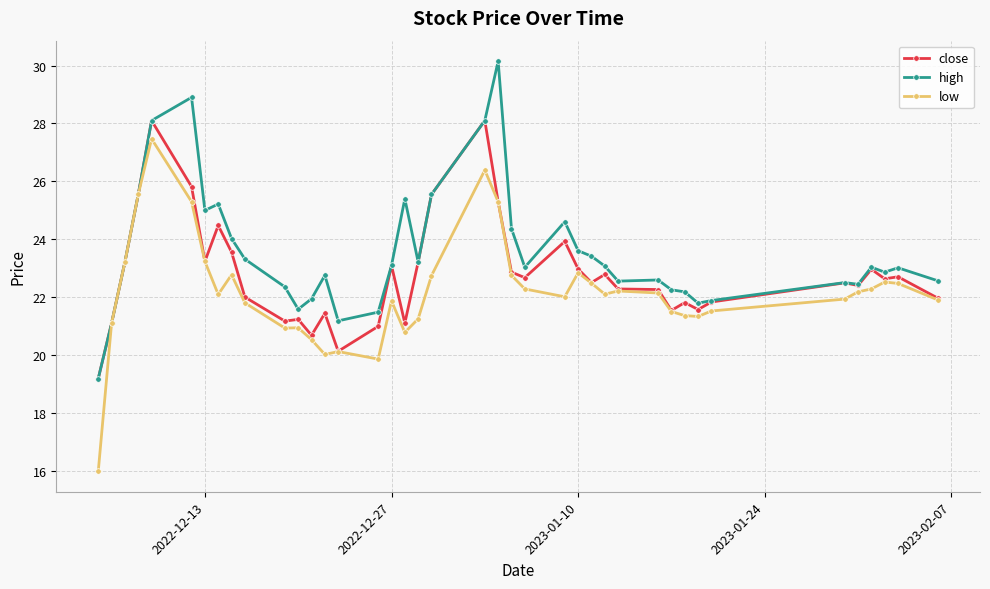

What is the average value of the high series?

23.6